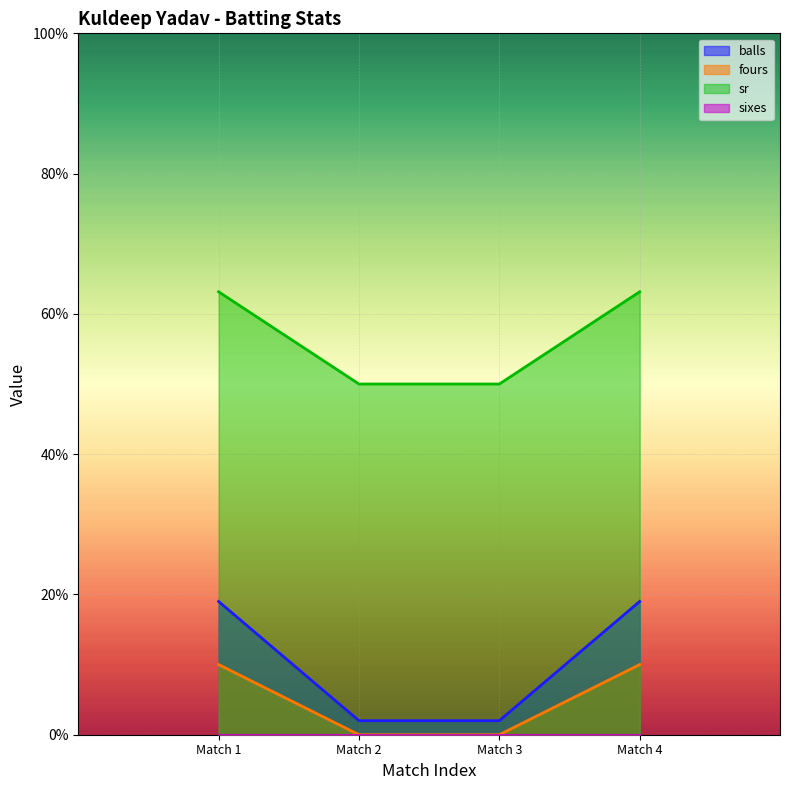

What is the spread (max minus min) of values at Match 3?

50.0